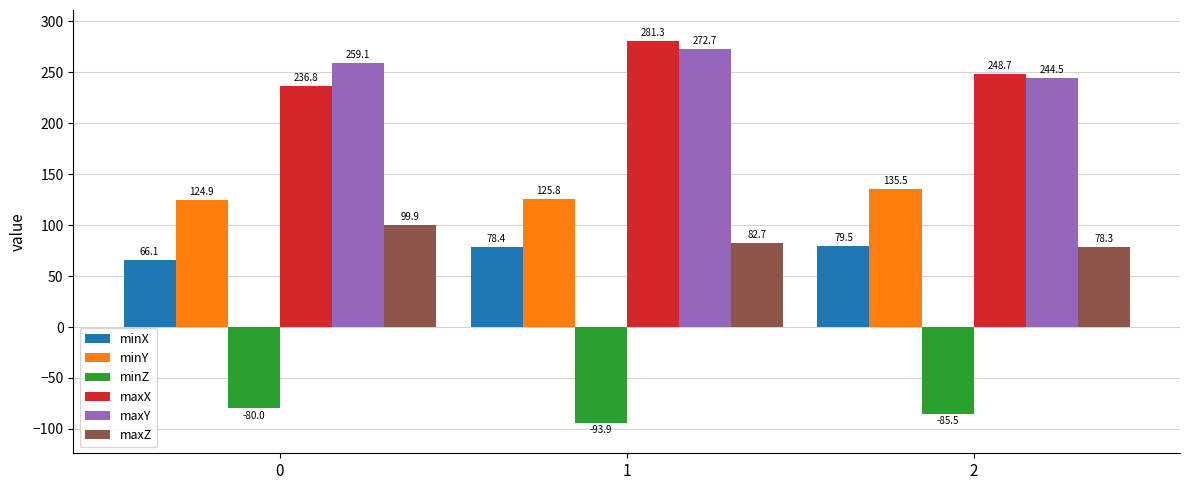

Which series has the largest total across all categories?

maxY